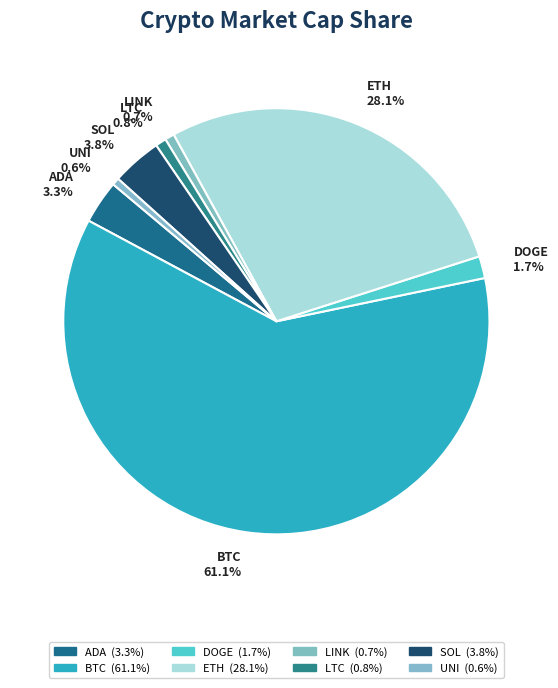

To the nearest percent, what percentage of the pie is BTC?

61%